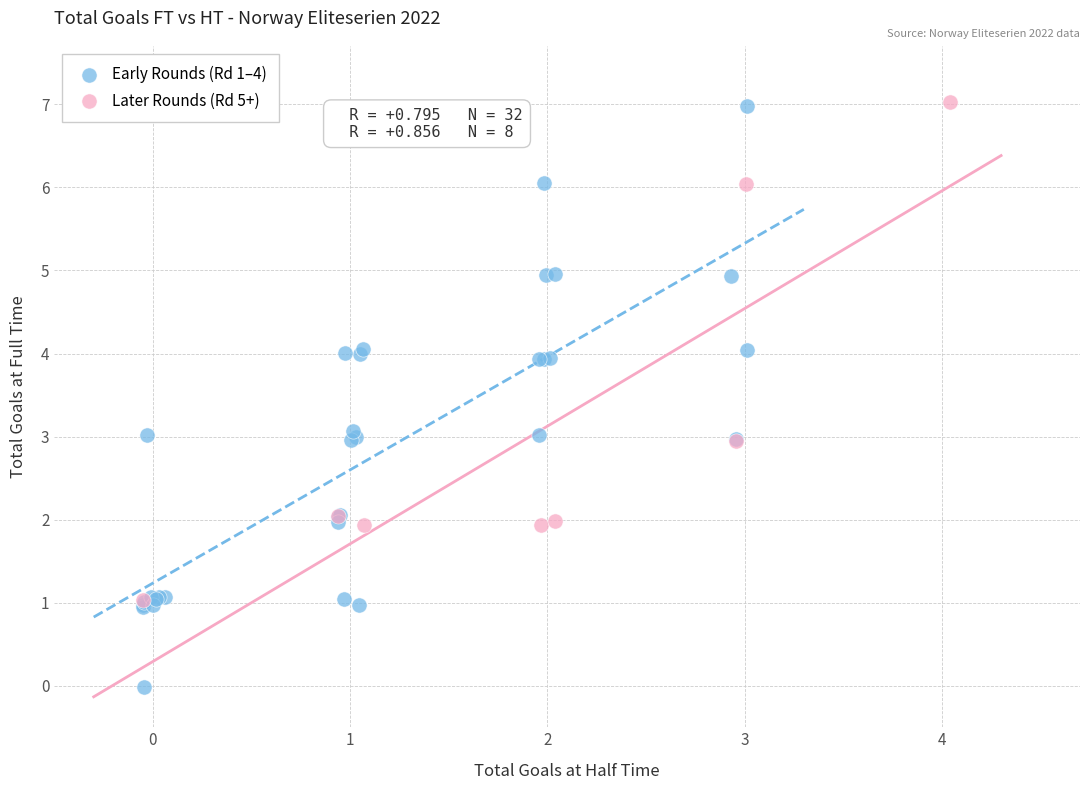

Which series reaches the minimum Y coordinate?

Early Rounds (Rd 1–4)